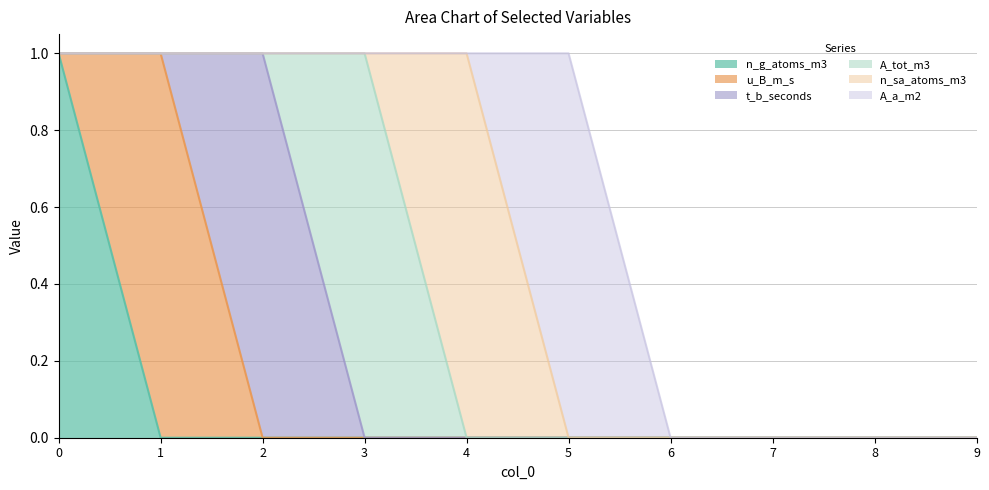

Reading left to right, extract all data points from this chart.

n_g_atoms_m3: 1	0	0	0	0	0	0	0	0	0
u_B_m_s: 0	1	0	0	0	0	0	0	0	0
t_b_seconds: 0	0	1	0	0	0	0	0	0	0
A_tot_m3: 0	0	0	1	0	0	0	0	0	0
n_sa_atoms_m3: 0	0	0	0	1	0	0	0	0	0
A_a_m2: 0	0	0	0	0	1	0	0	0	0